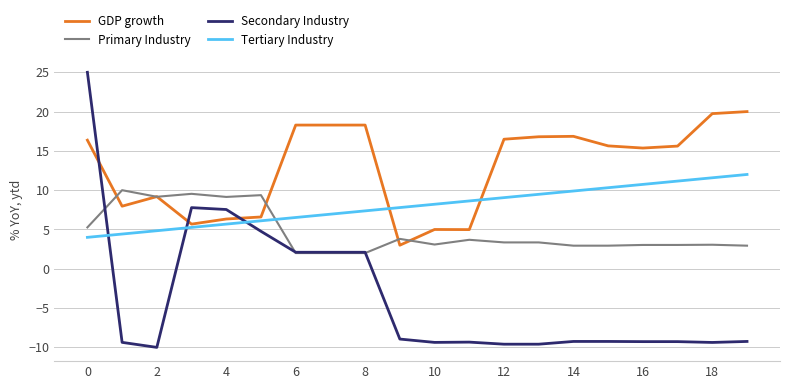

What is the difference between the second highest and second lowest values in the Tertiary Industry series?

7.2